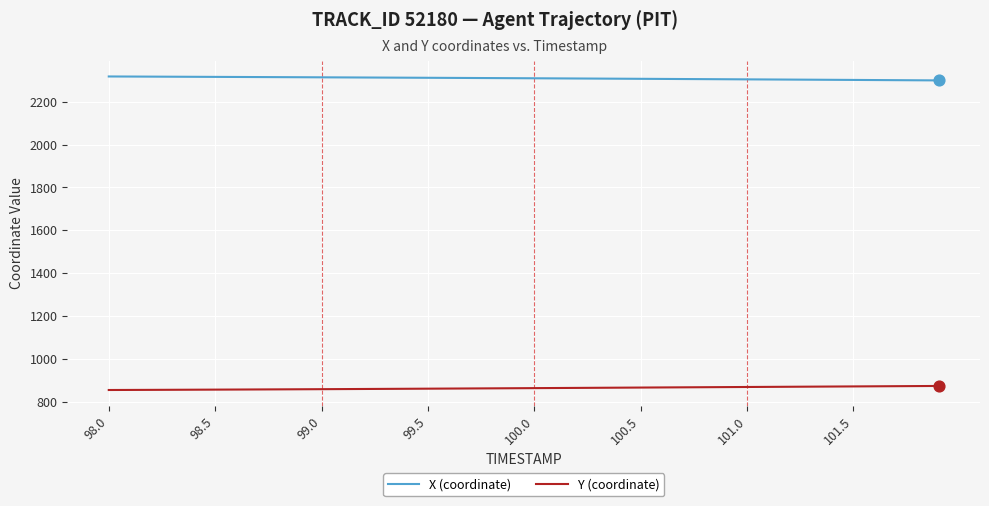

Which series has the largest total across all categories?

X (coordinate)